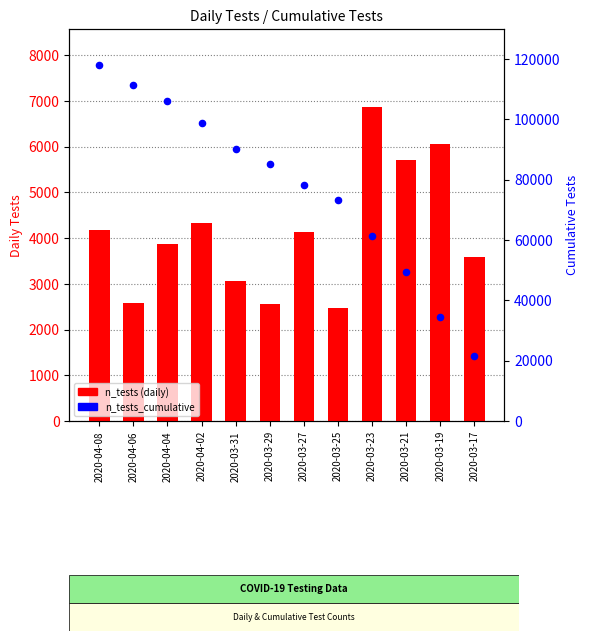

At how many categories does at least one series exceed 37622?

10